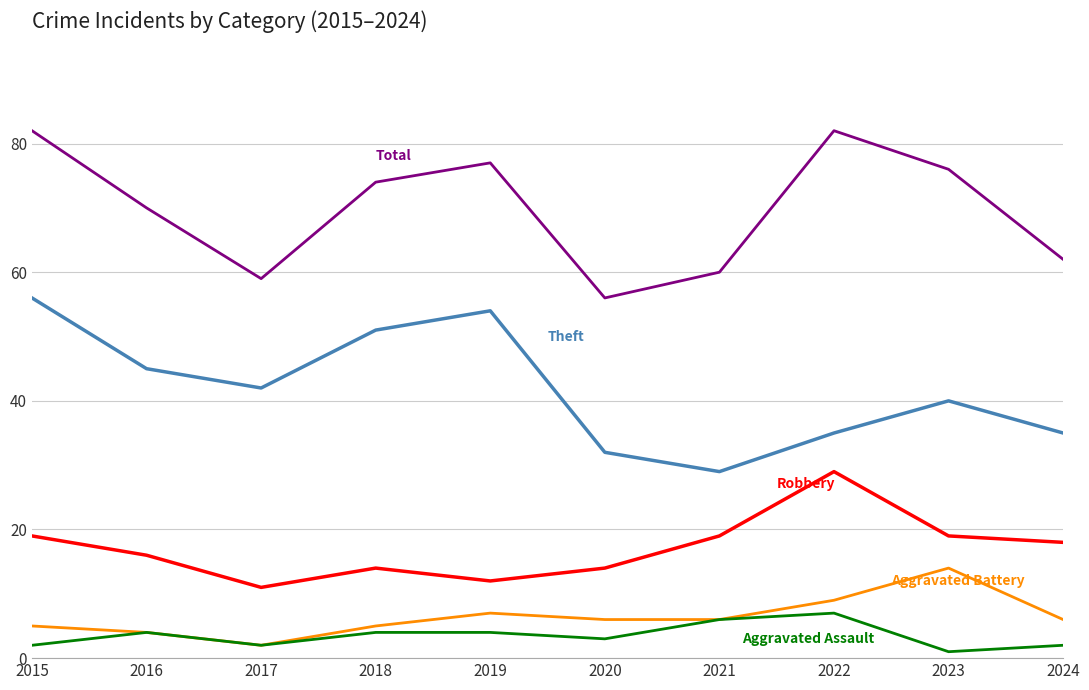

What is the difference between the highest and lowest values at 2019?

73